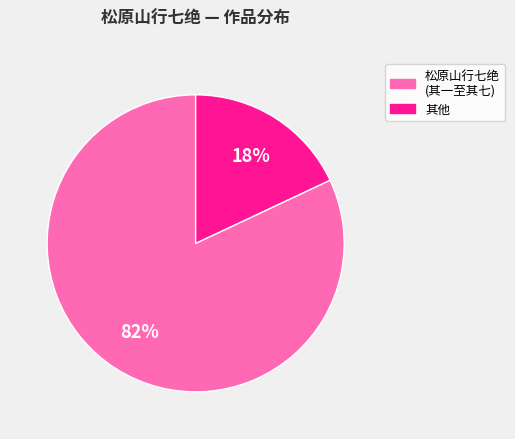

How many segments does this pie chart have?

2